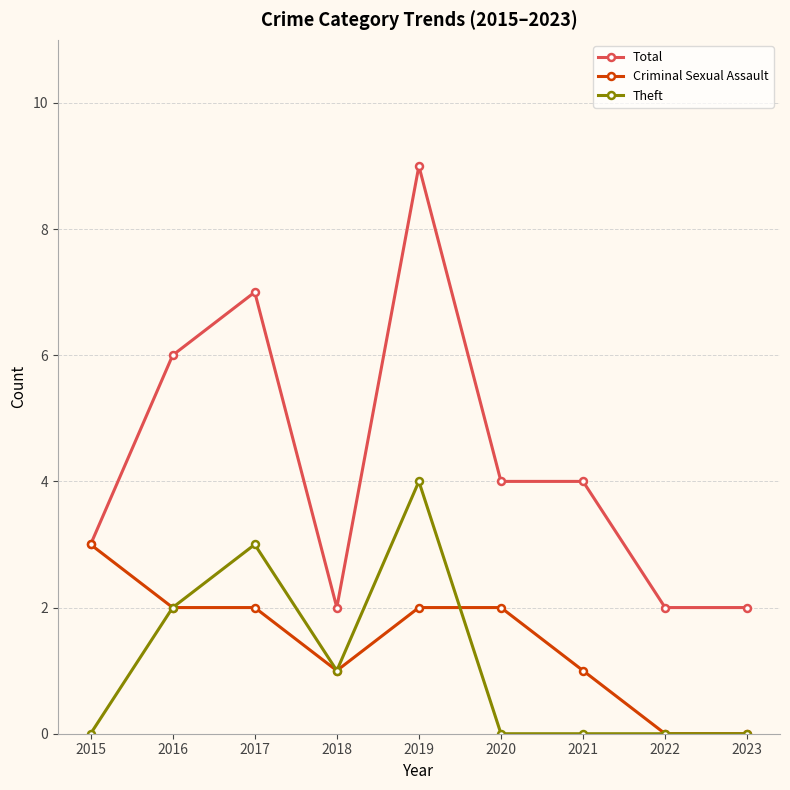

What are all the series names shown in the legend?

Total, Criminal Sexual Assault, Theft